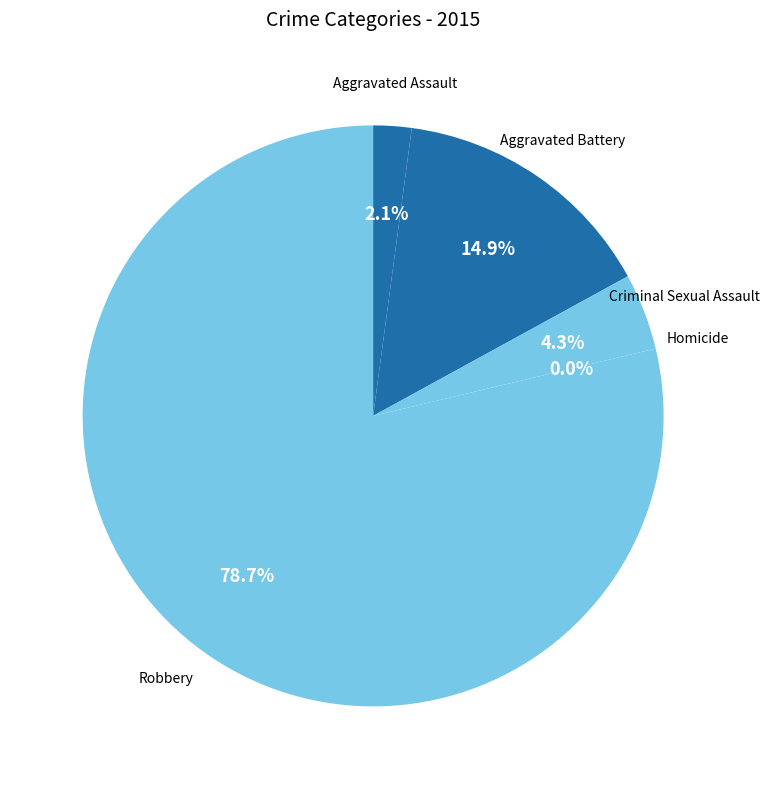

To the nearest percent, what is the average slice percentage?

20%